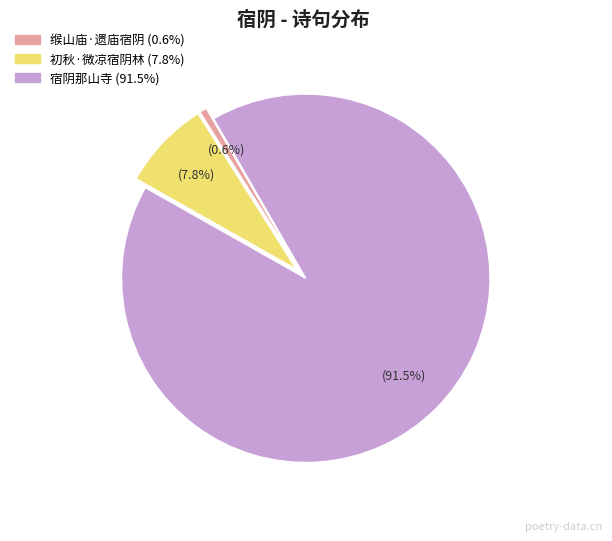

Between 宿阴那山寺 and 缑山庙·遗庙宿阴, which is larger?

宿阴那山寺